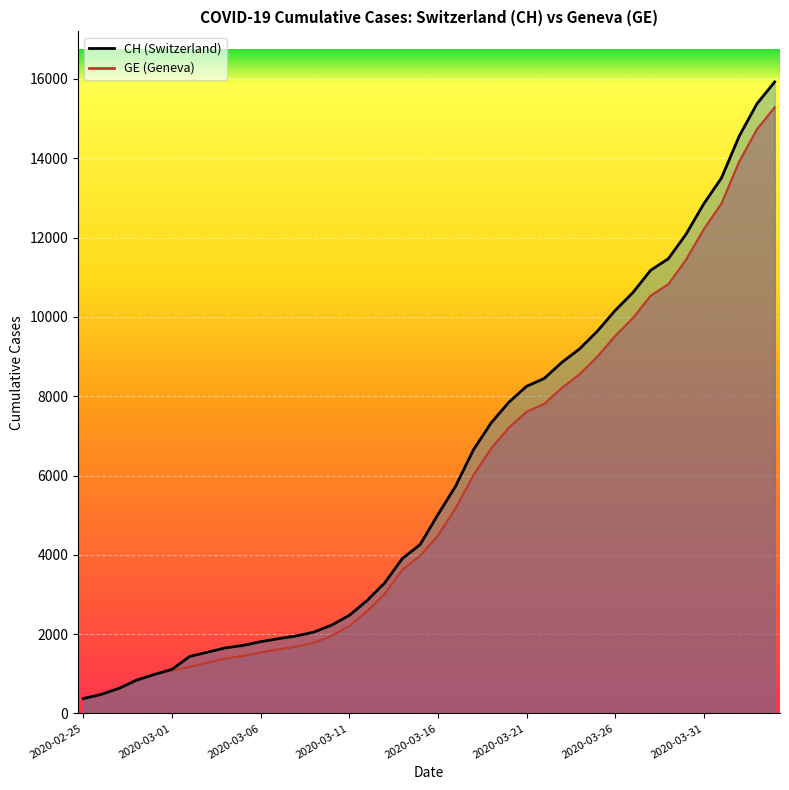

What is the smallest value displayed?

375